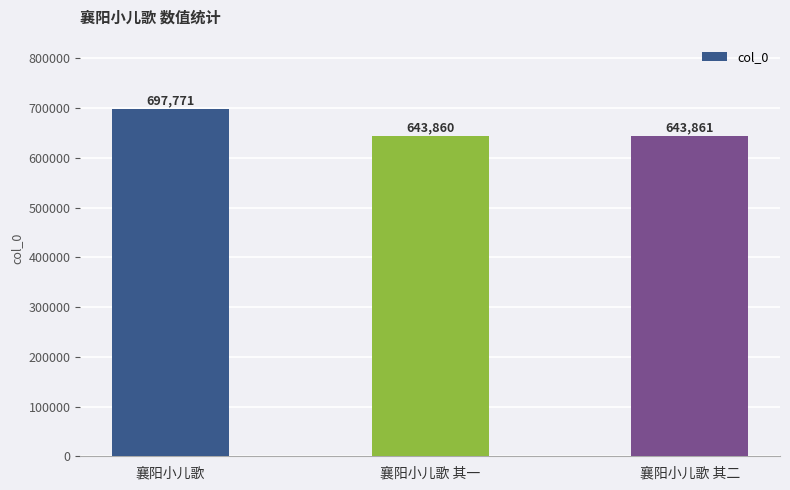

What is the maximum value shown in the chart?

697771